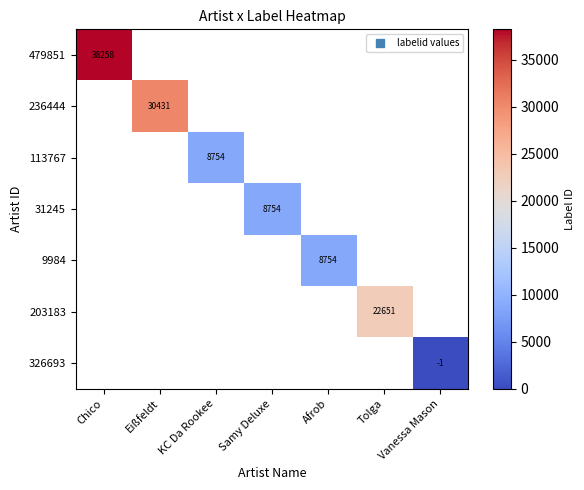

Count the number of data series in this chart.

7